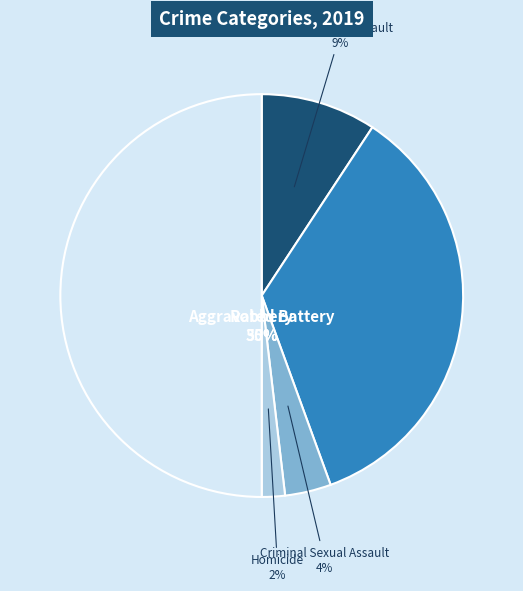

Does any single category account for the majority?

No